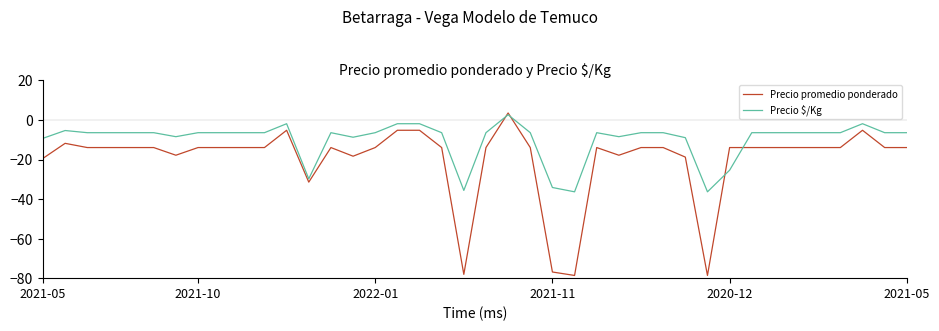

Which series has the widest spread of values?

Precio promedio ponderado